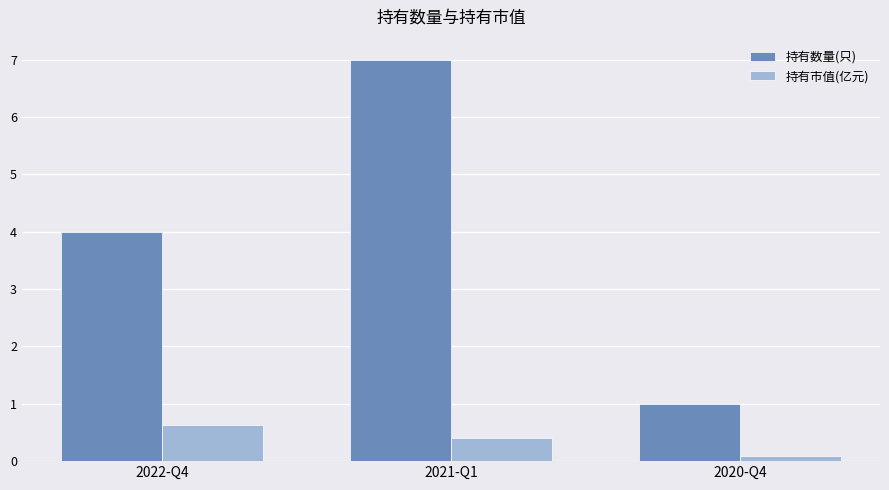

Does the chart contain any negative values?

No